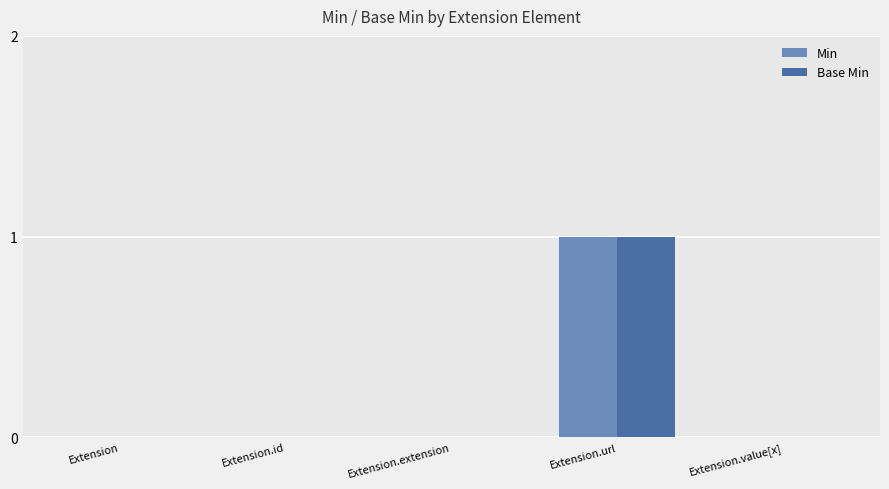

How many distinct data groups are displayed?

2